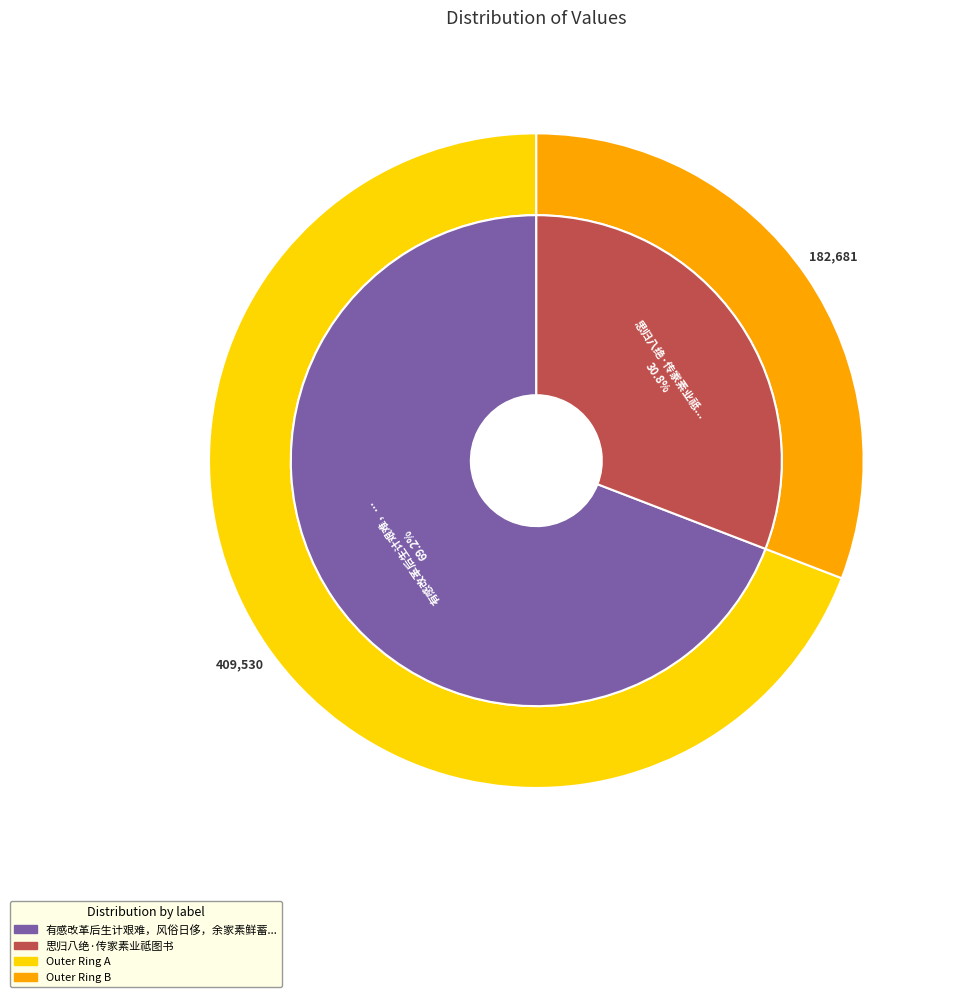

What is the largest slice in the pie chart?

有感改革后生计艰难，风俗日侈，余家素鲜蓄积，咏以志慨